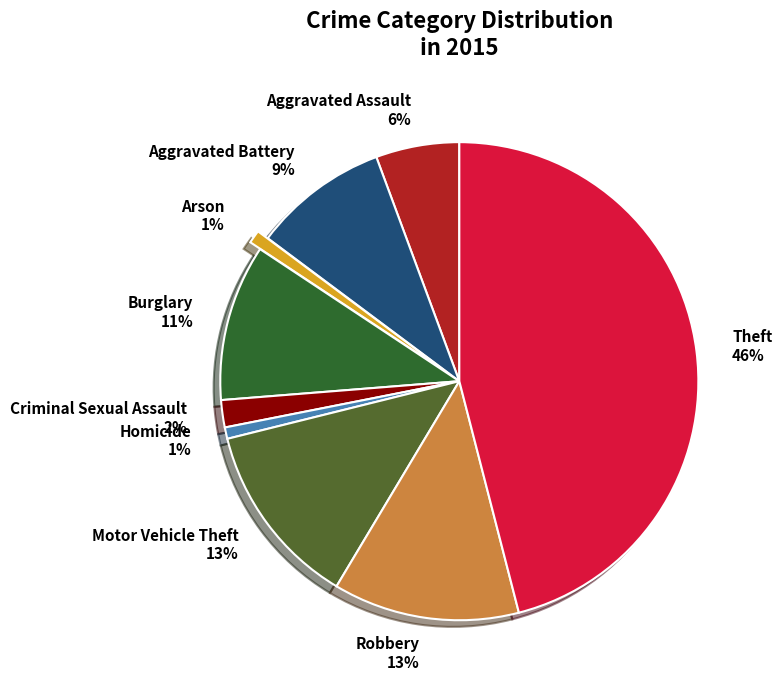

Which has a higher value, Motor Vehicle Theft or Aggravated Assault?

Motor Vehicle Theft